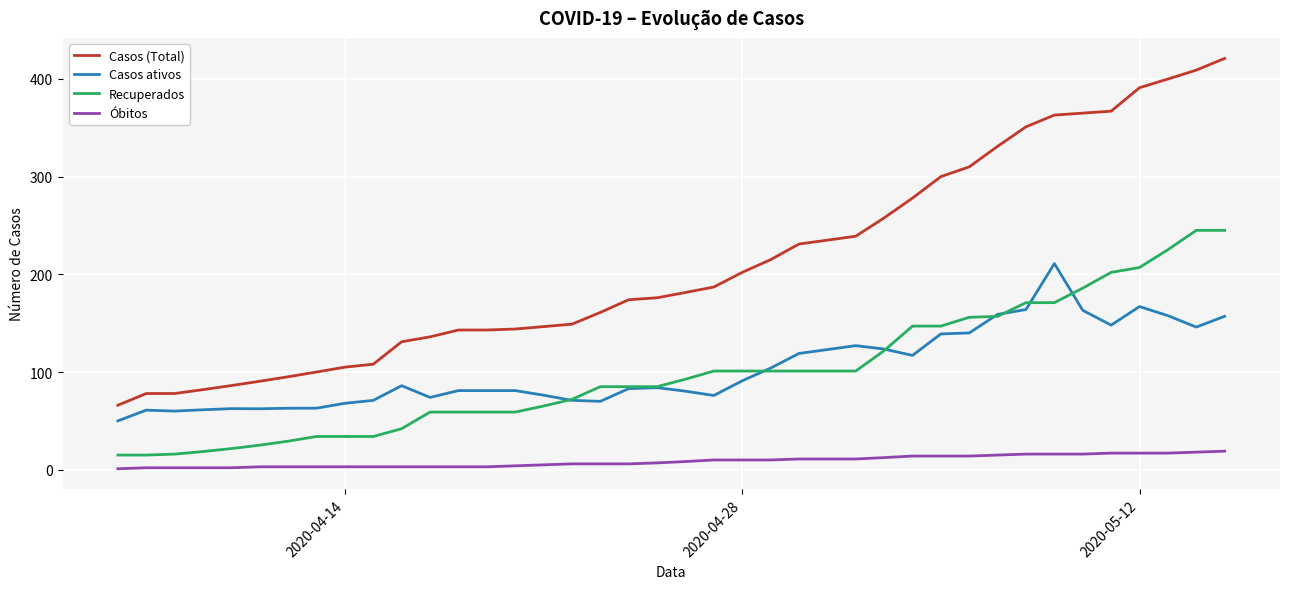

What is the maximum value shown in the chart?

421.0